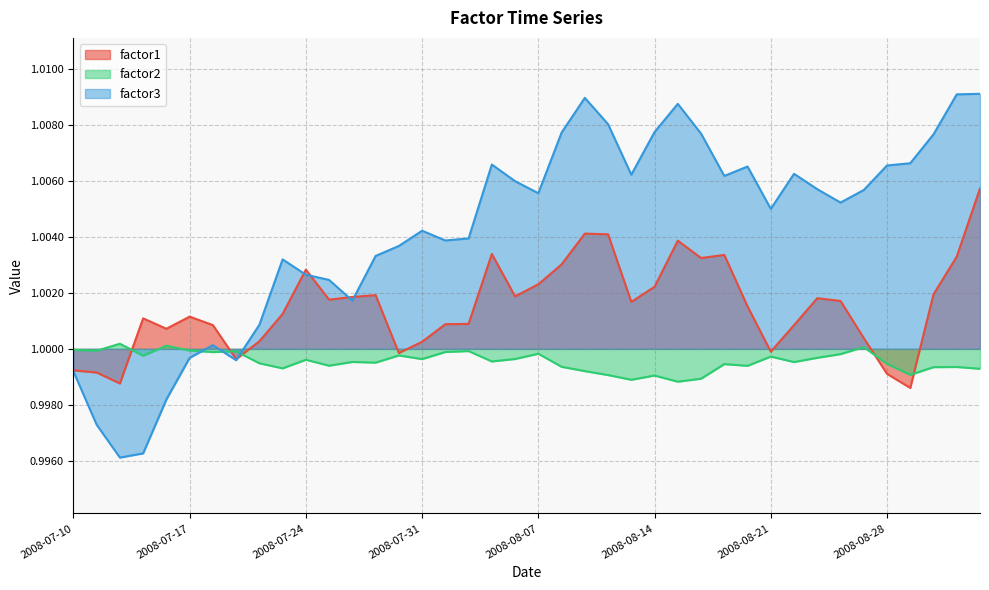

List the series in order of their peak value, highest first.

factor3, factor1, factor2